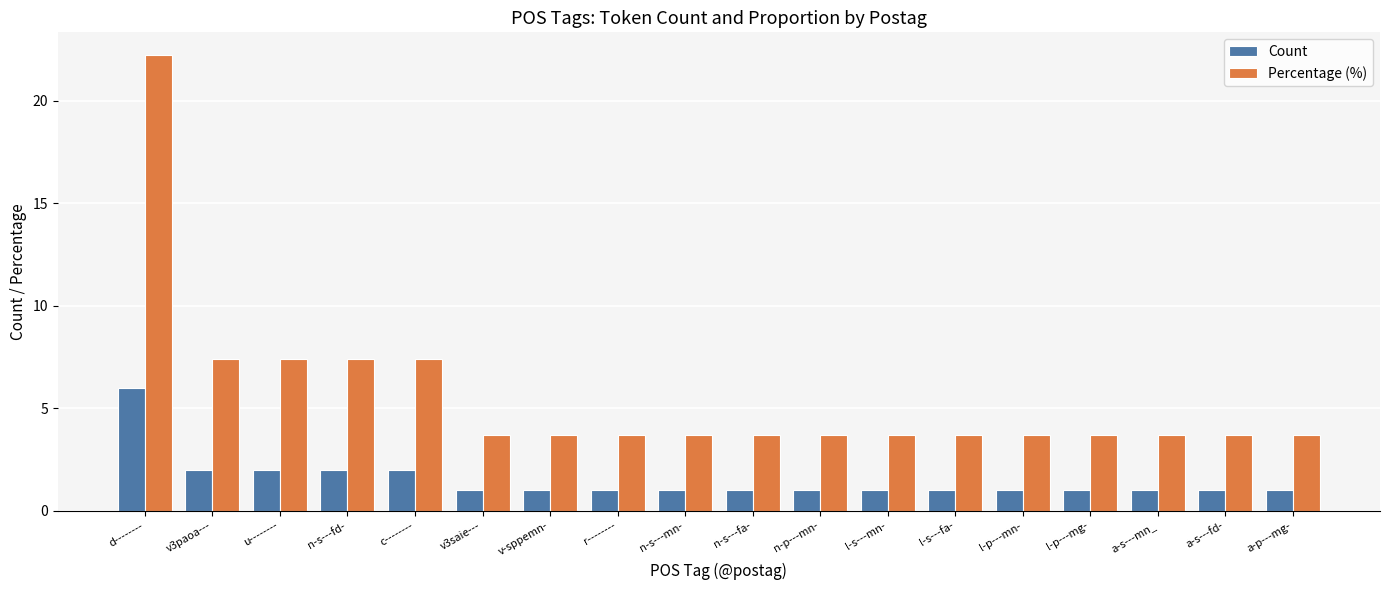

At v3paoa---, list the series in order from largest to smallest.

Percentage (%), Count